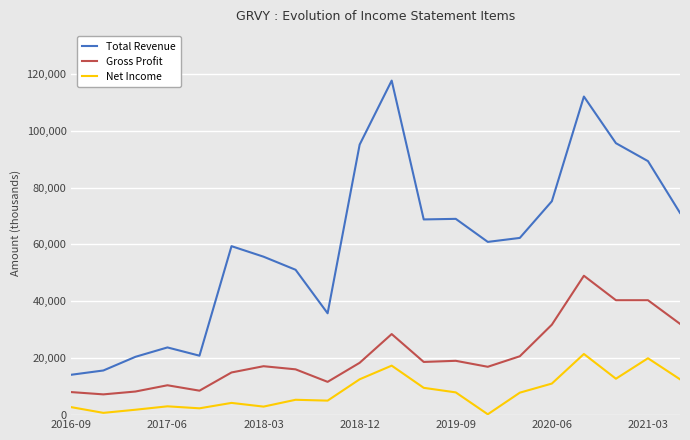

True or false: Net Income and Gross Profit cross at least once.

False